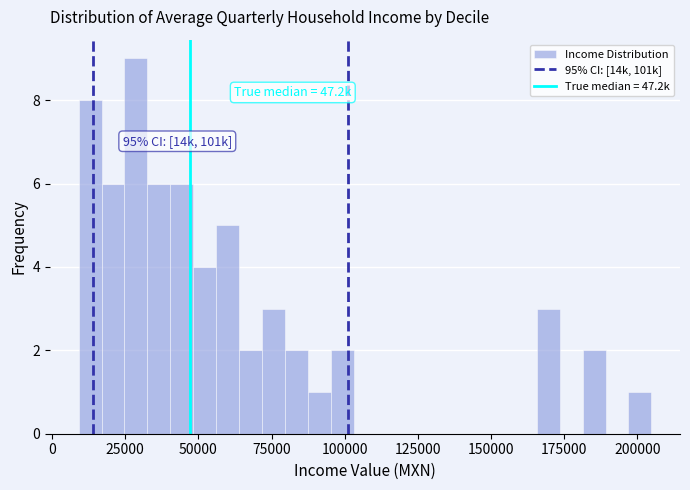

Read against the x-axis, roughly where is the centre of the tallest bar?

30000